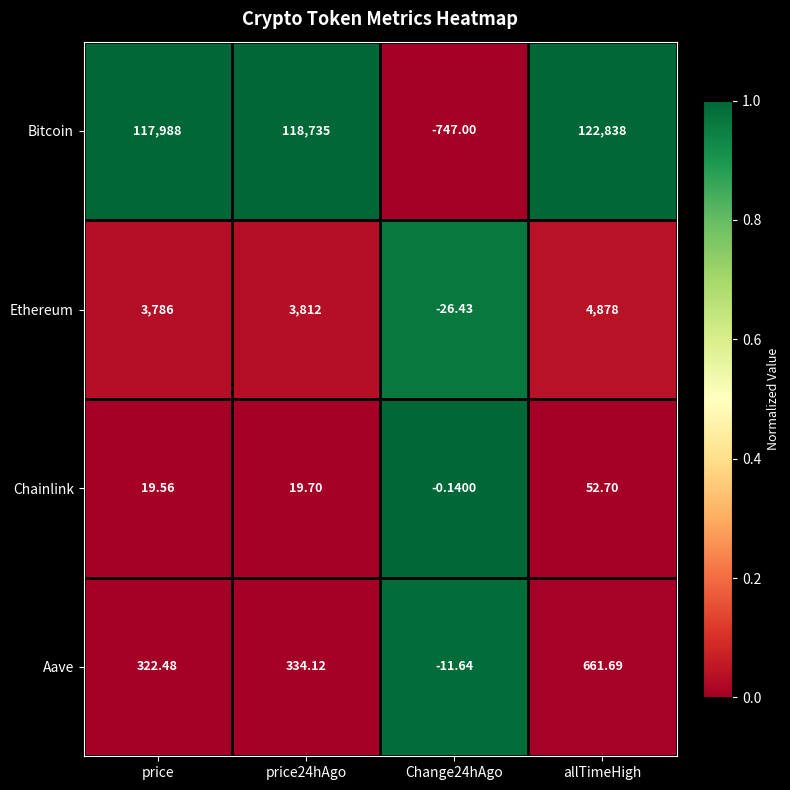

At which label does Chainlink first exceed 19?

price